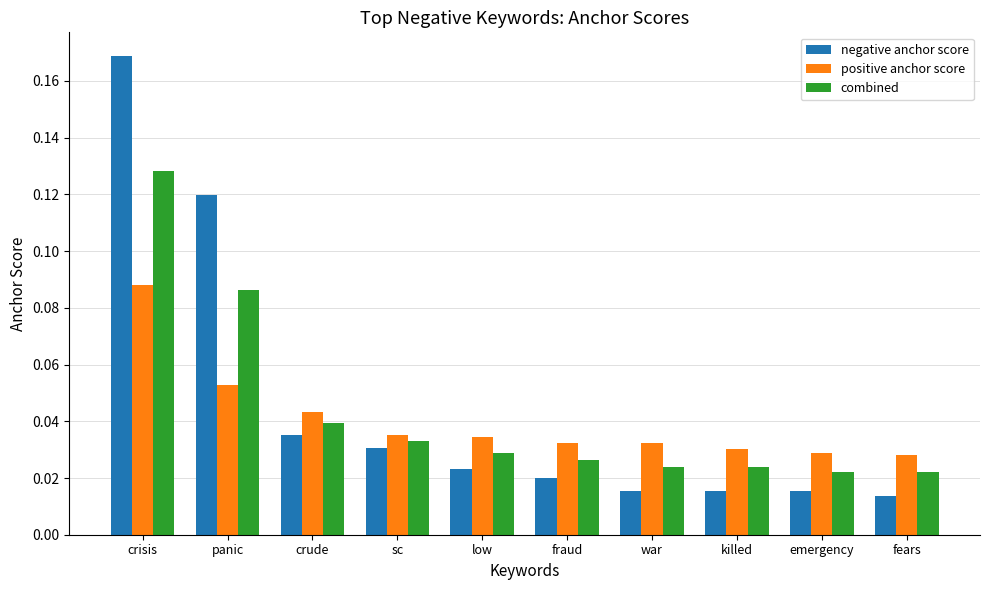

Which series changed the most between crisis and emergency?

negative anchor score